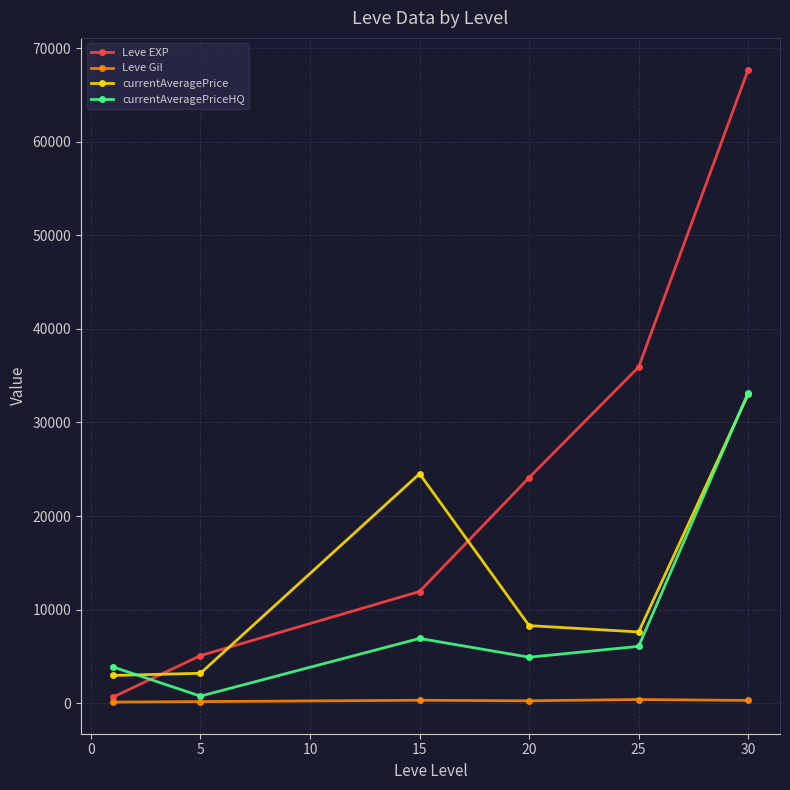

True or false: currentAveragePrice and Leve Gil cross at least once.

False